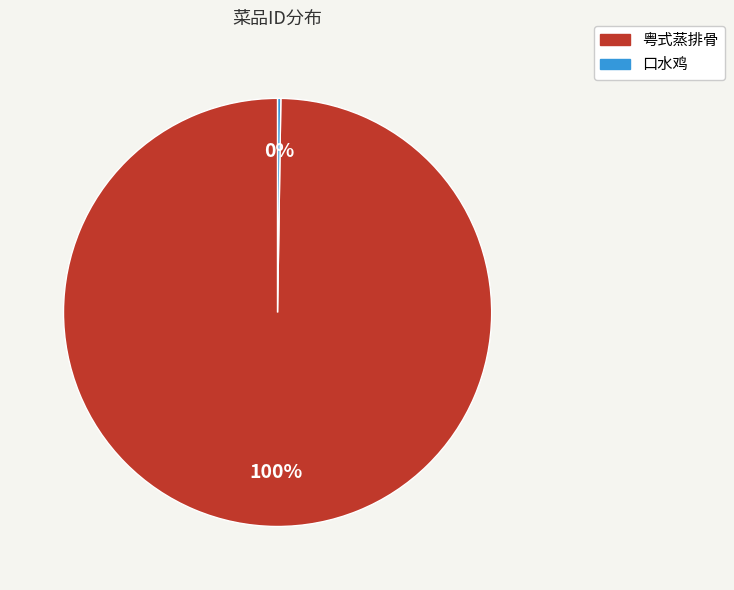

Which slice is the largest?

粤式蒸排骨